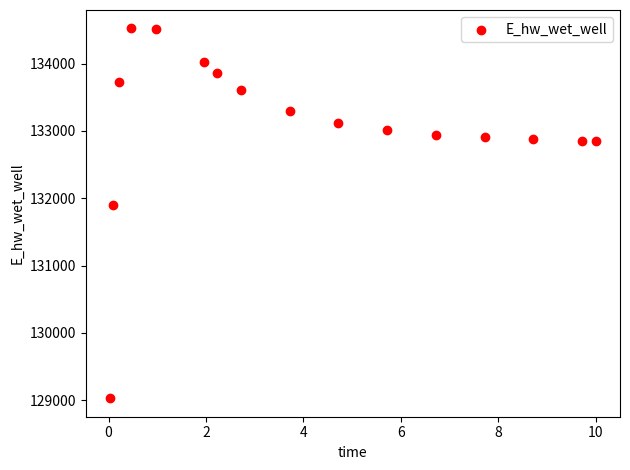

What is the range of X values (max minus min)?

10.0